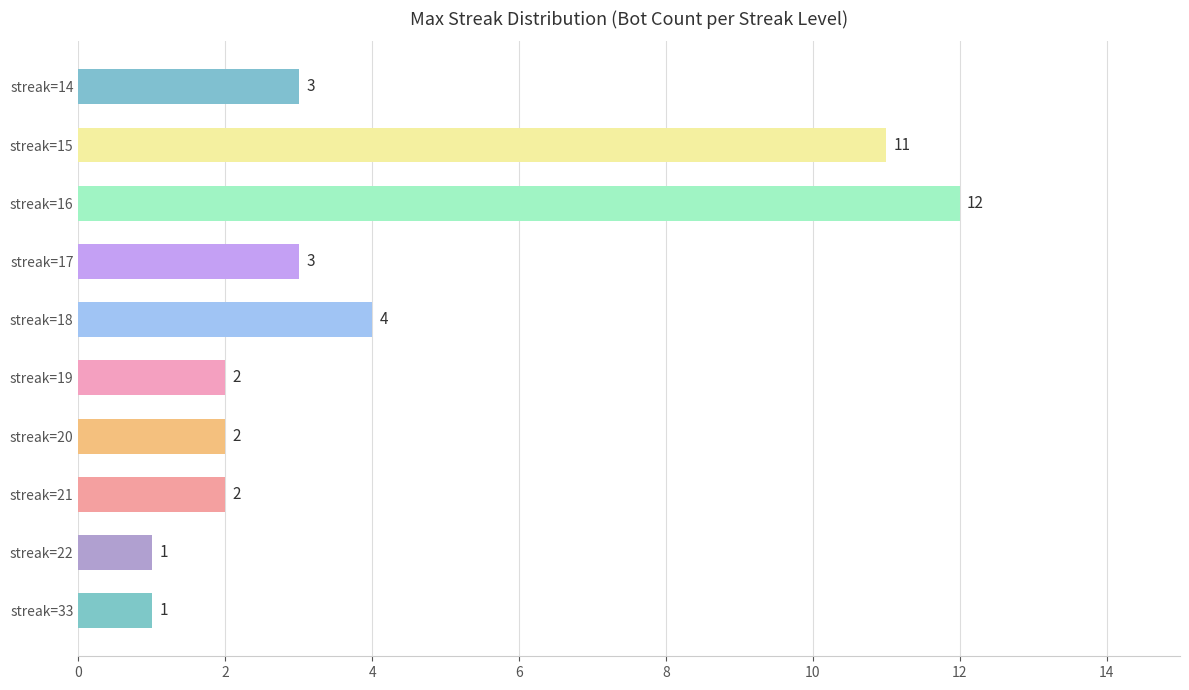

True or false: the data shows 2 at streak=33.

False